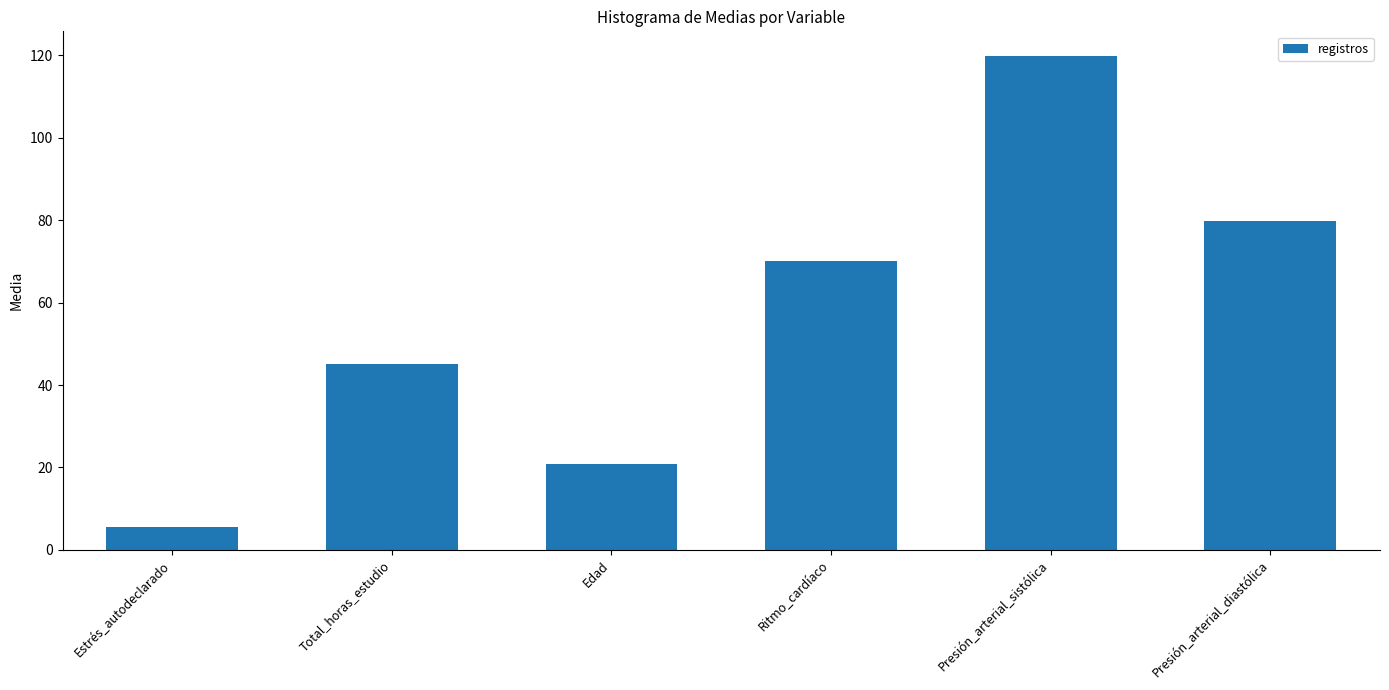

The chart shows a value of 9.9 at Estrés_autodeclarado. True or false?

False